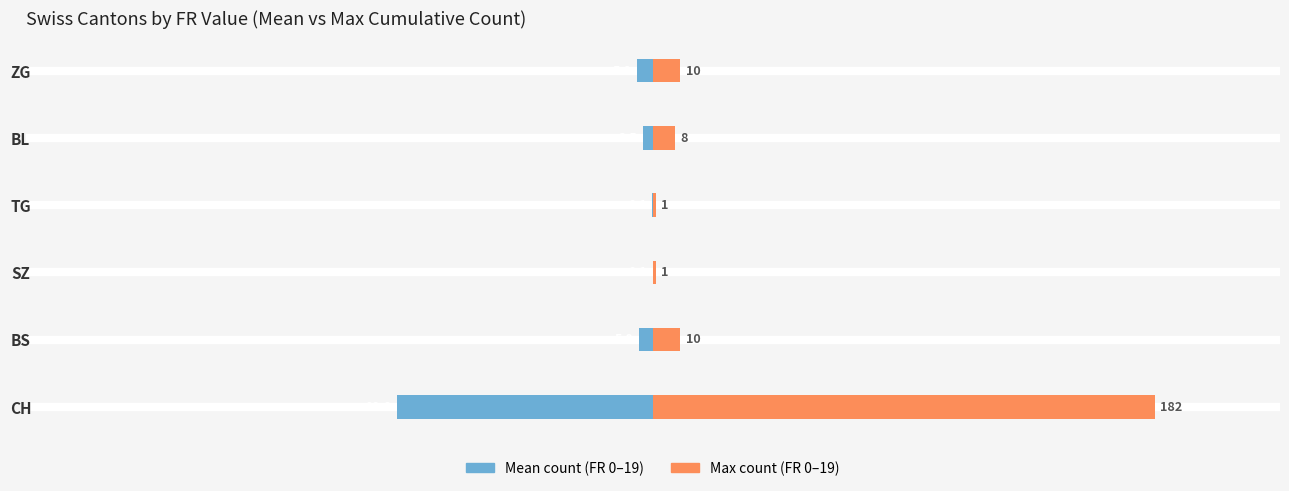

List the series in order of their peak value, highest first.

Max, Mean